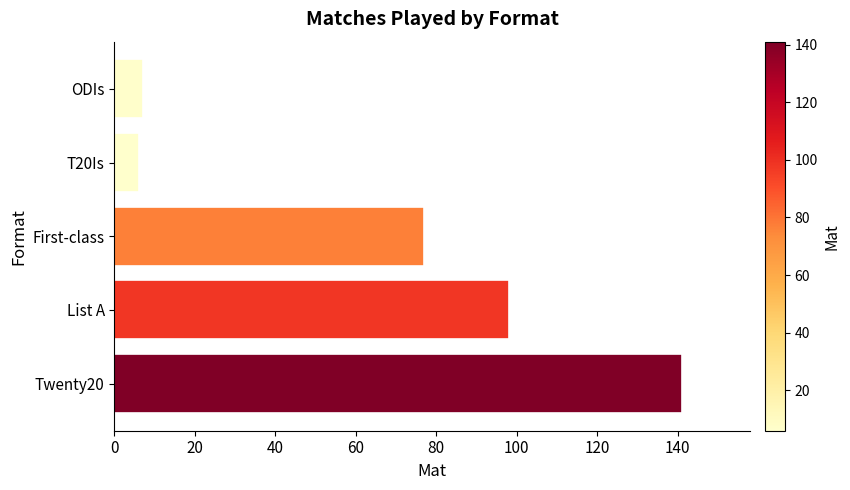

True or false: the data shows 141 at Twenty20.

True